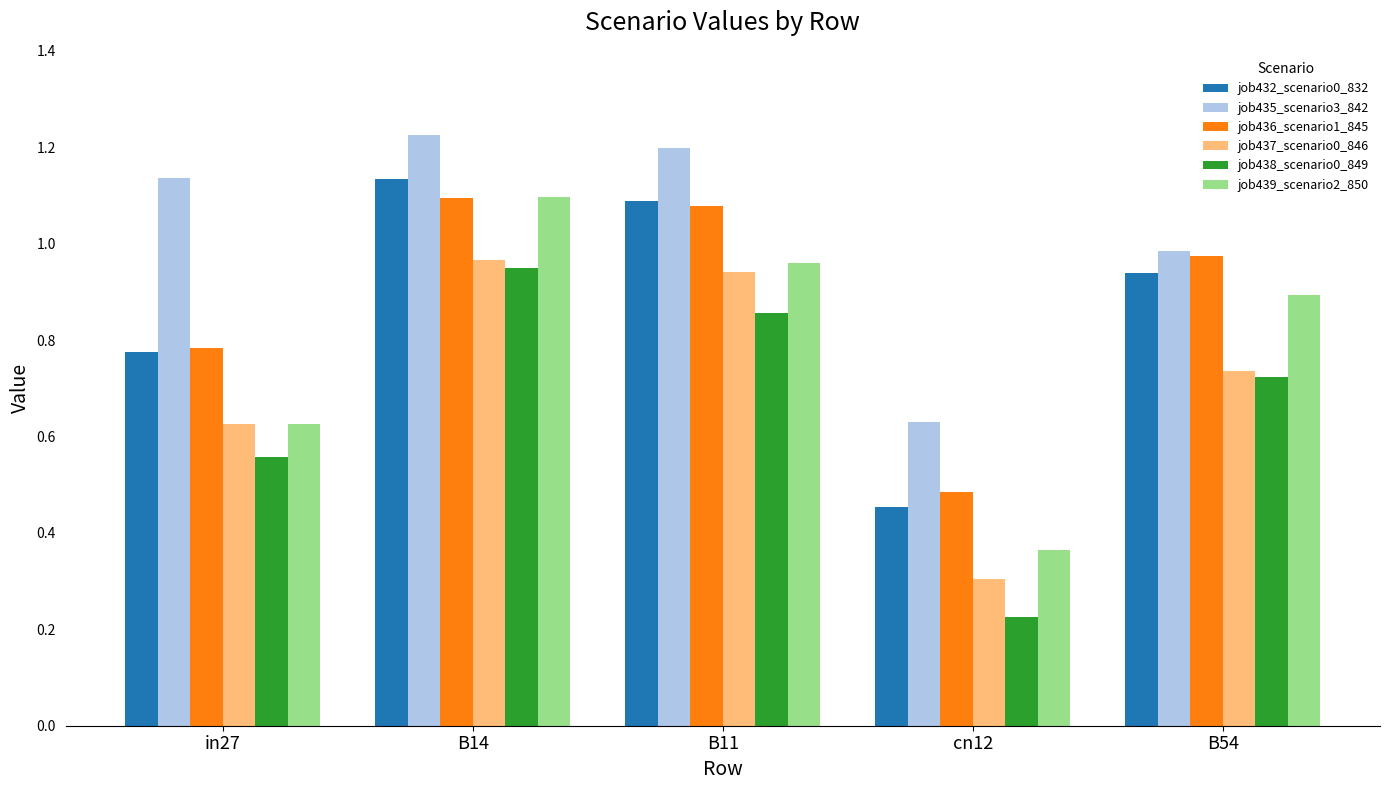

Which series has the largest range (max minus min)?

job439_scenario2_850